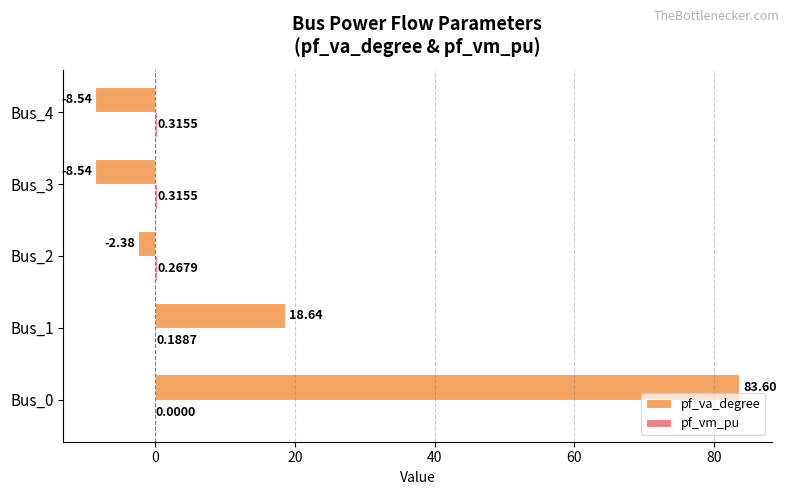

How many series are shown in this chart?

2